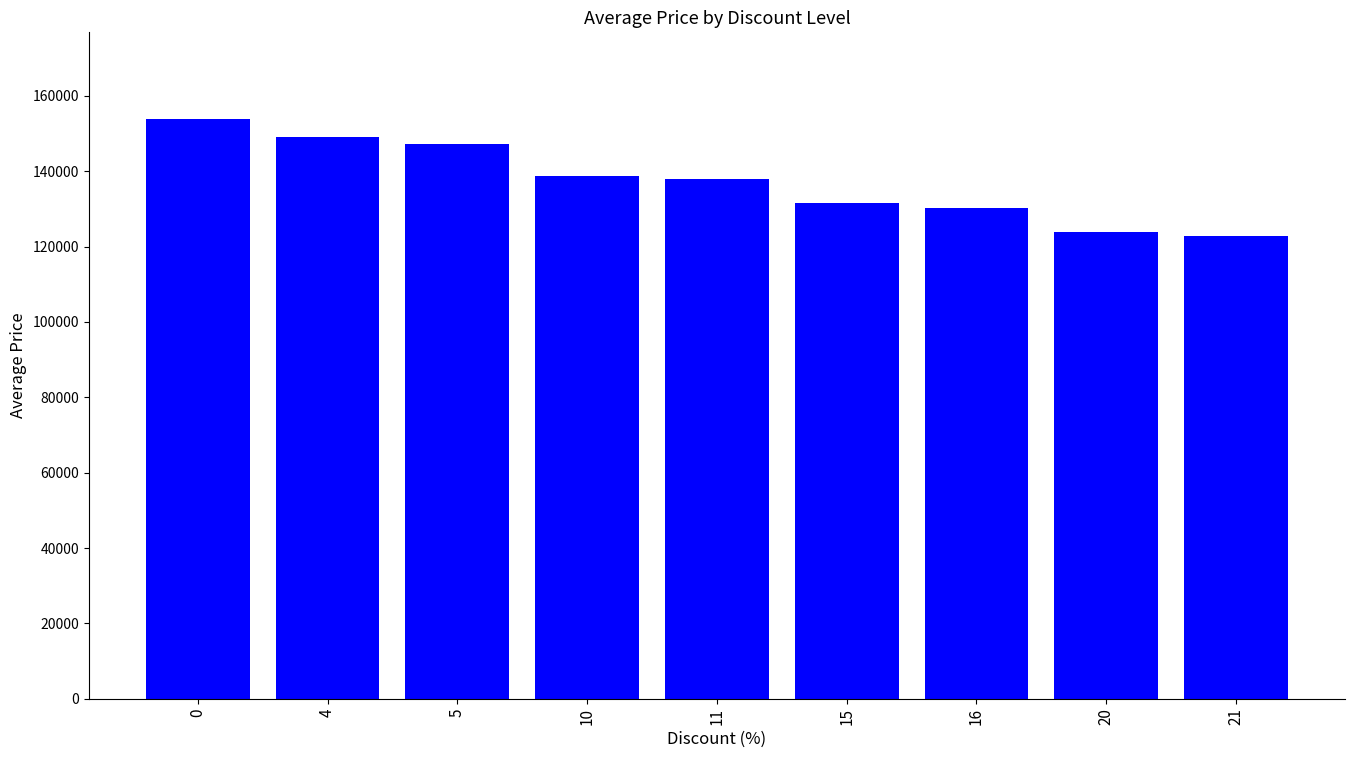

Reading left to right, extract all data points from this chart.

153800	149000	147200	138730	138000	131700	130200	123981	122900